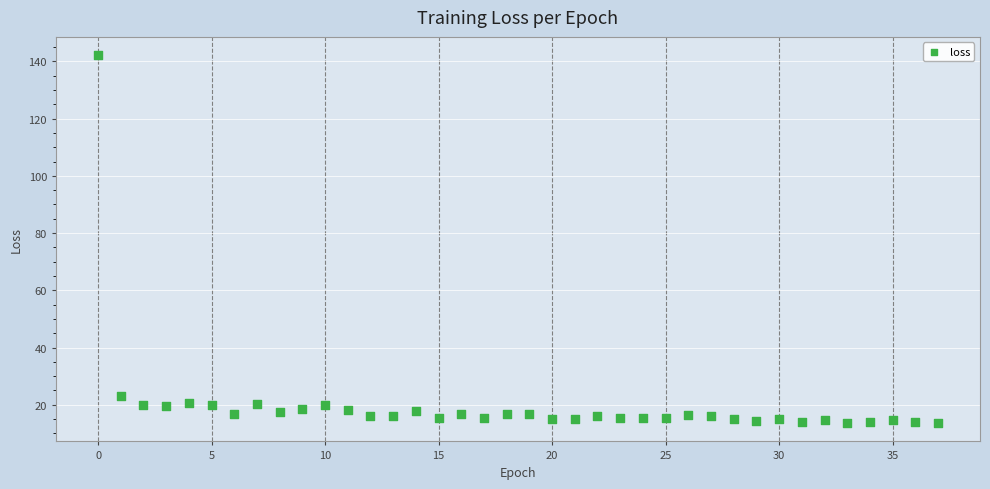

What is the range of Y values (max minus min)?

128.6